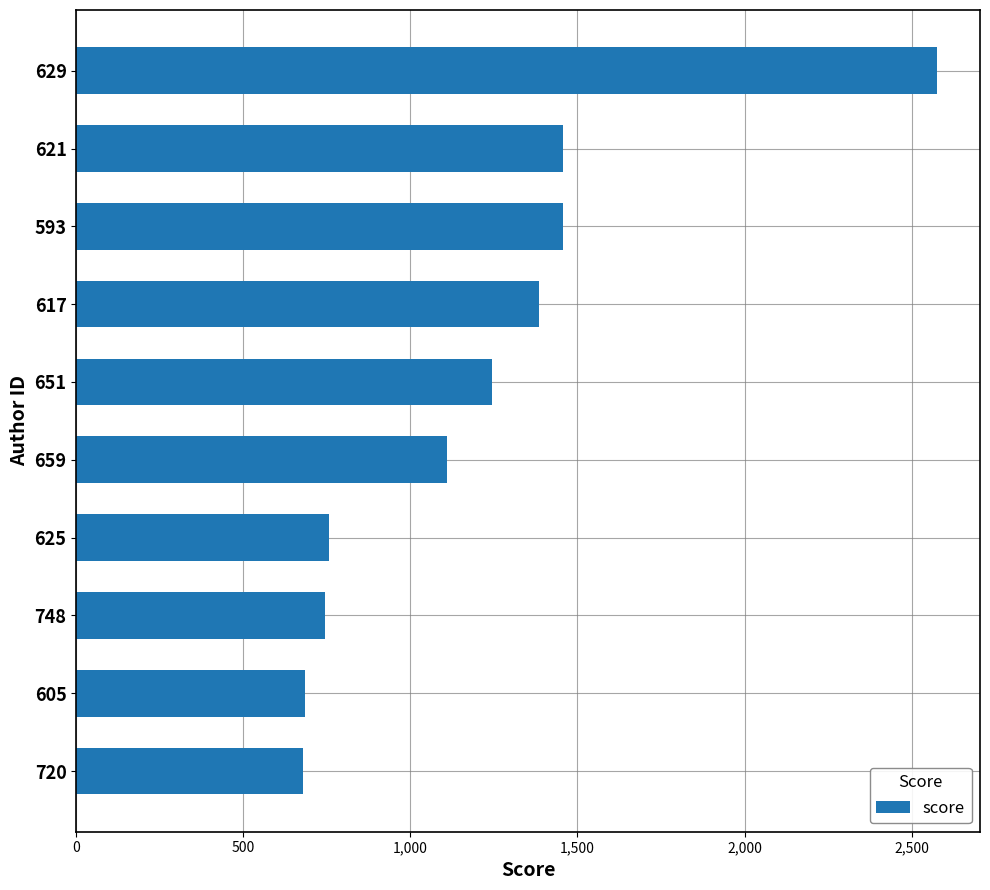

Count the number of categories in the chart.

10